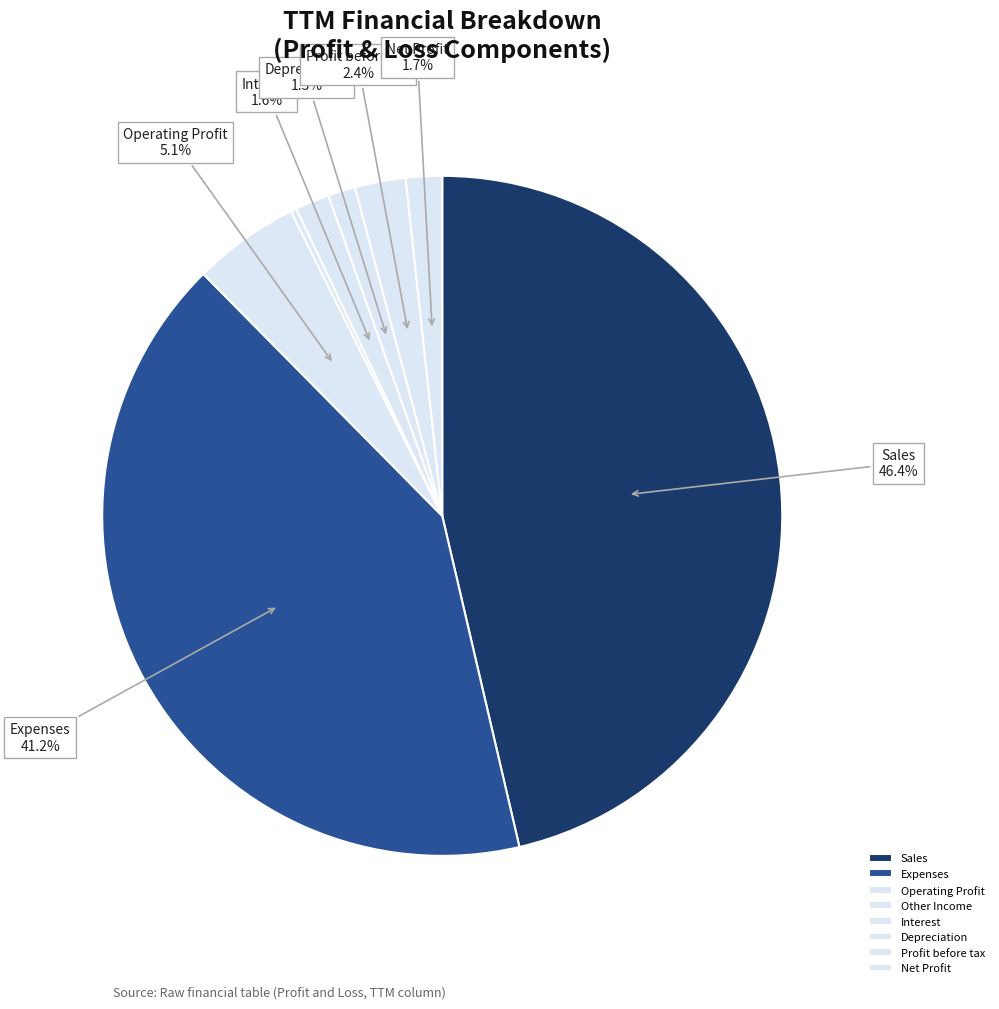

Which category has the biggest portion of the pie?

Sales